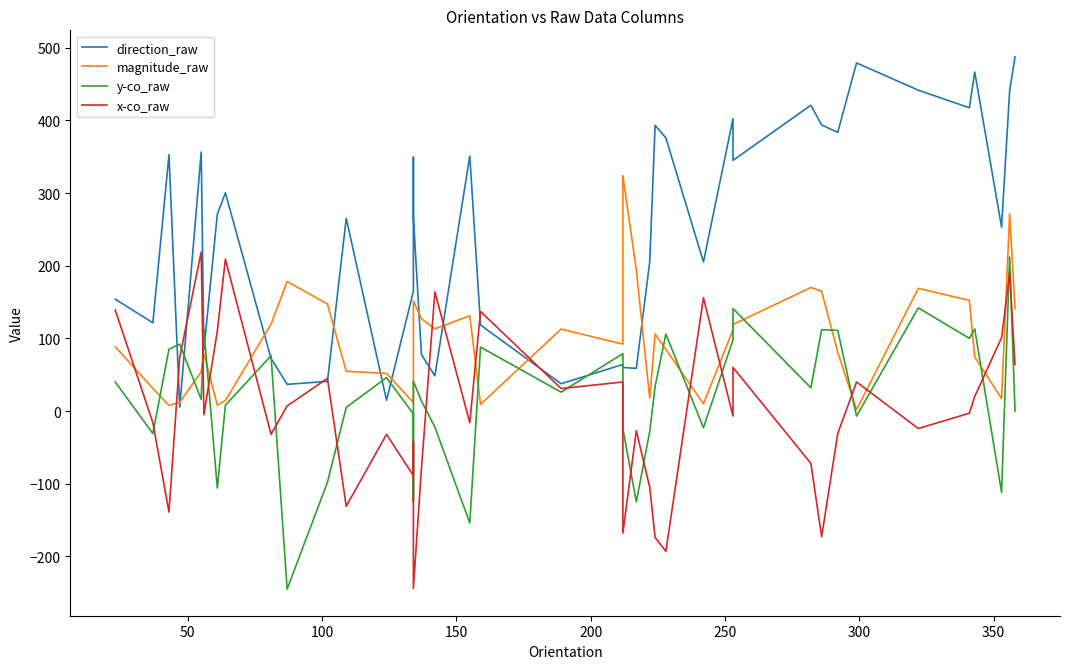

True or false: direction_raw and magnitude_raw cross at least once.

True